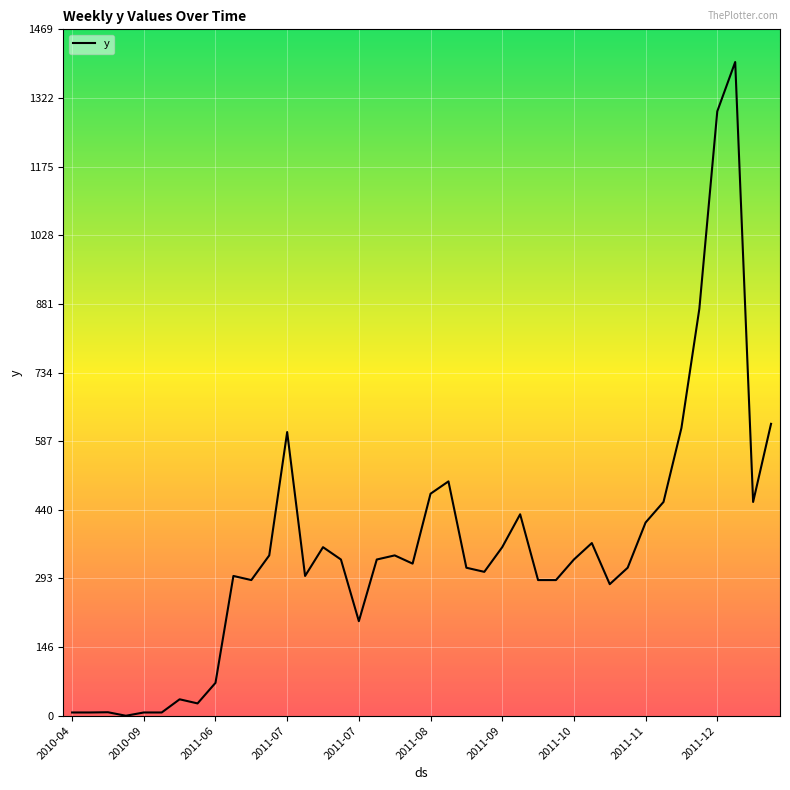

What is the greatest value displayed?

1399.2